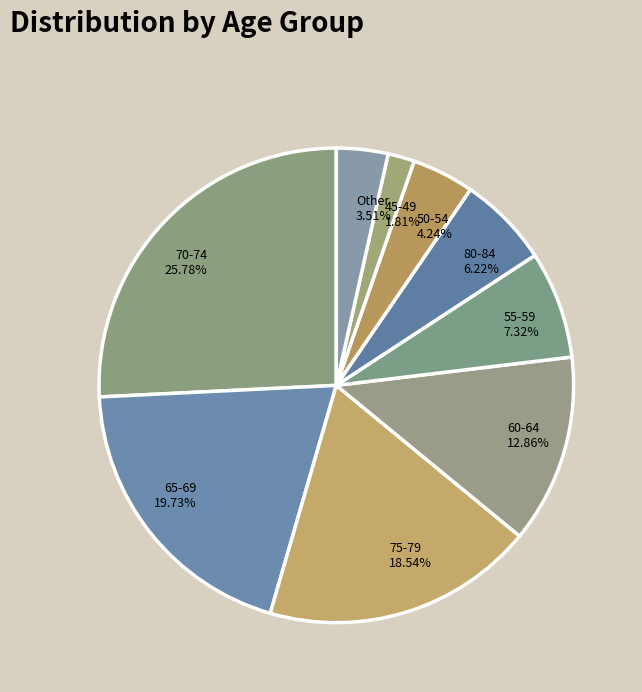

Between 75-79 and 70-74, which is larger?

70-74